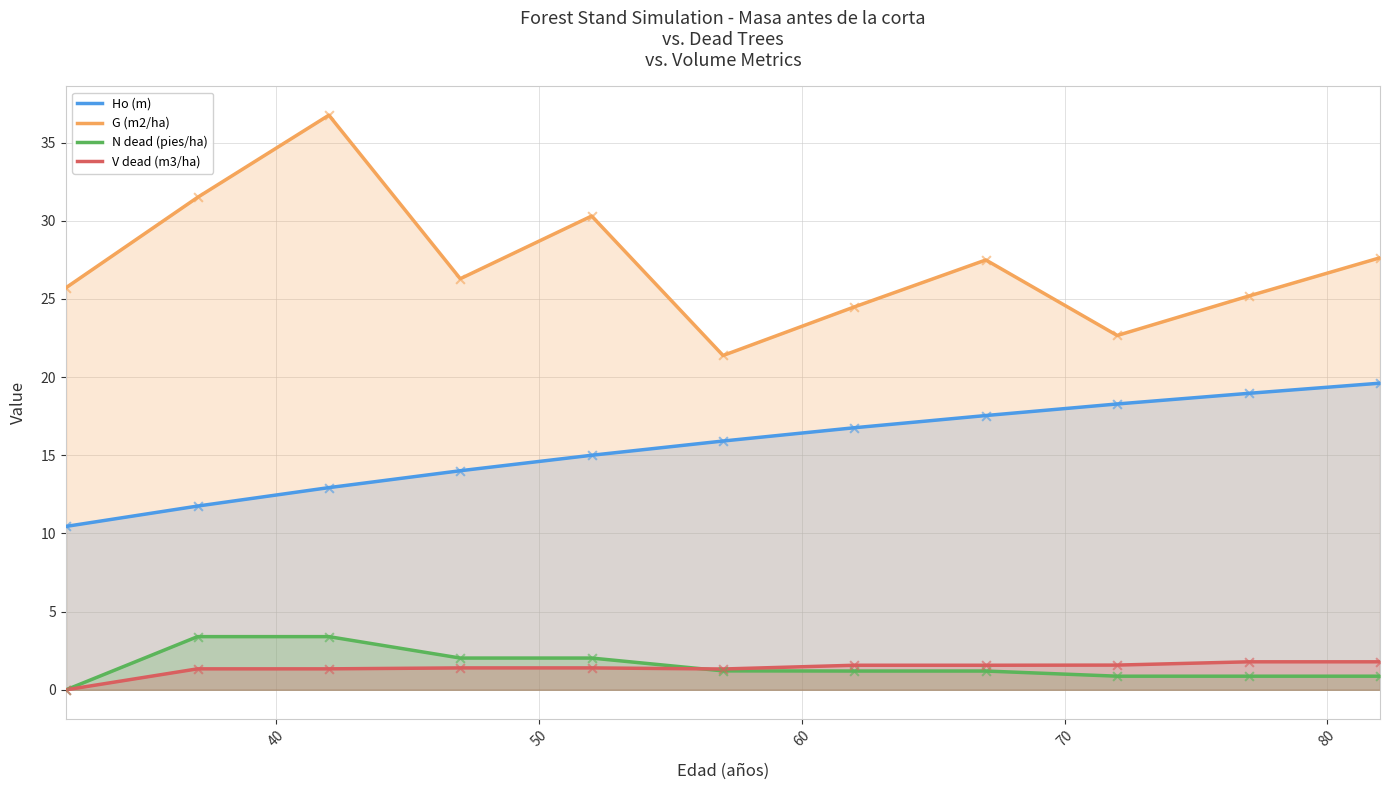

What are all the series names shown in the legend?

Ho (m), G (m2/ha), N dead (pies/ha), V dead (m3/ha)